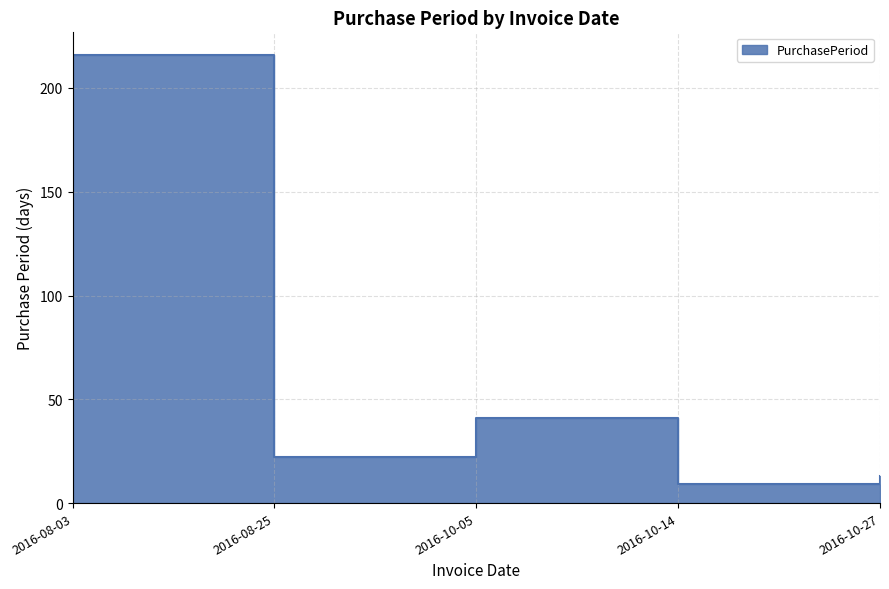

Where is the first local maximum?

2016-10-05